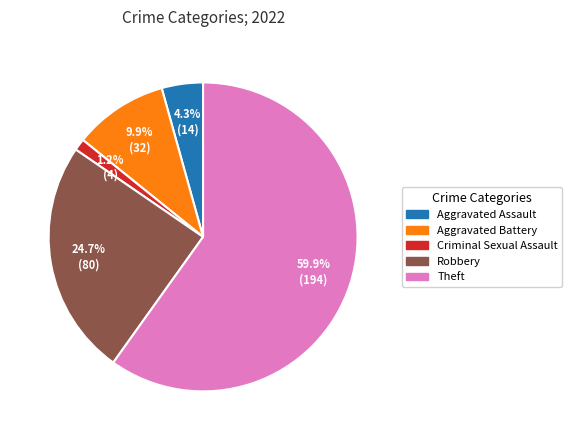

The Criminal Sexual Assault slice represents 1% of the pie. True or false?

True